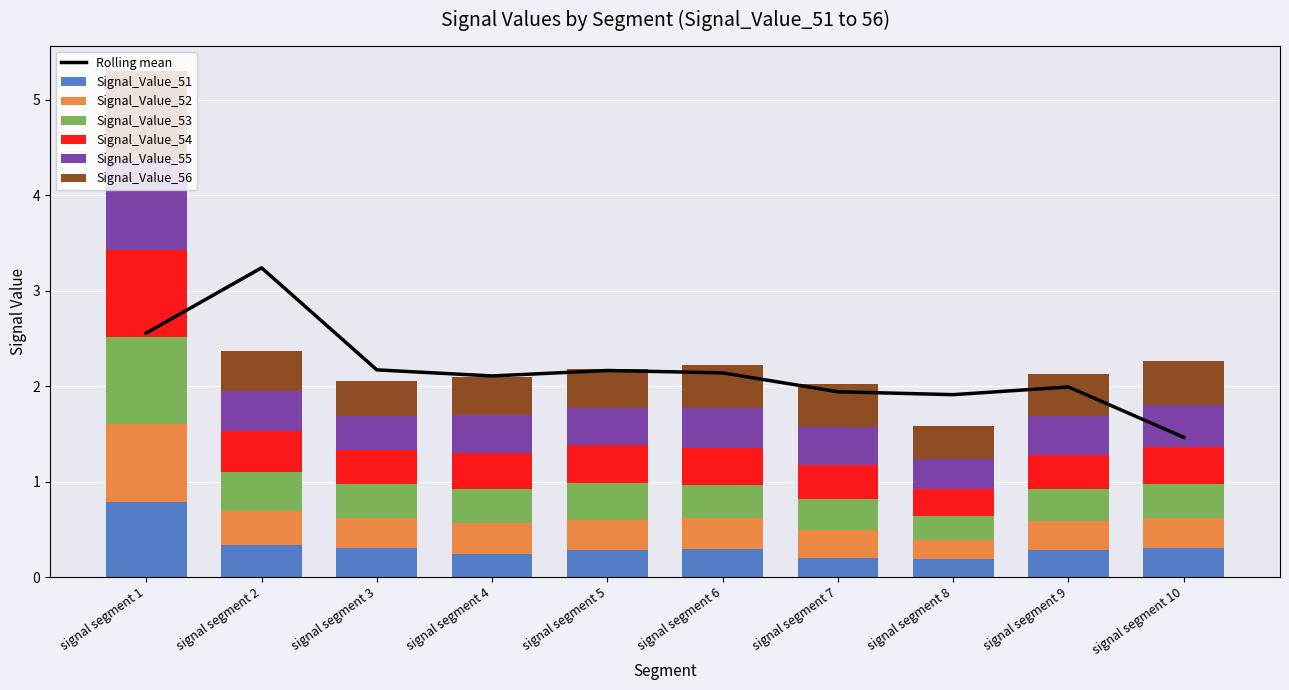

What is the difference between the Signal_Value_54 values at signal segment 1 and signal segment 9?

0.6